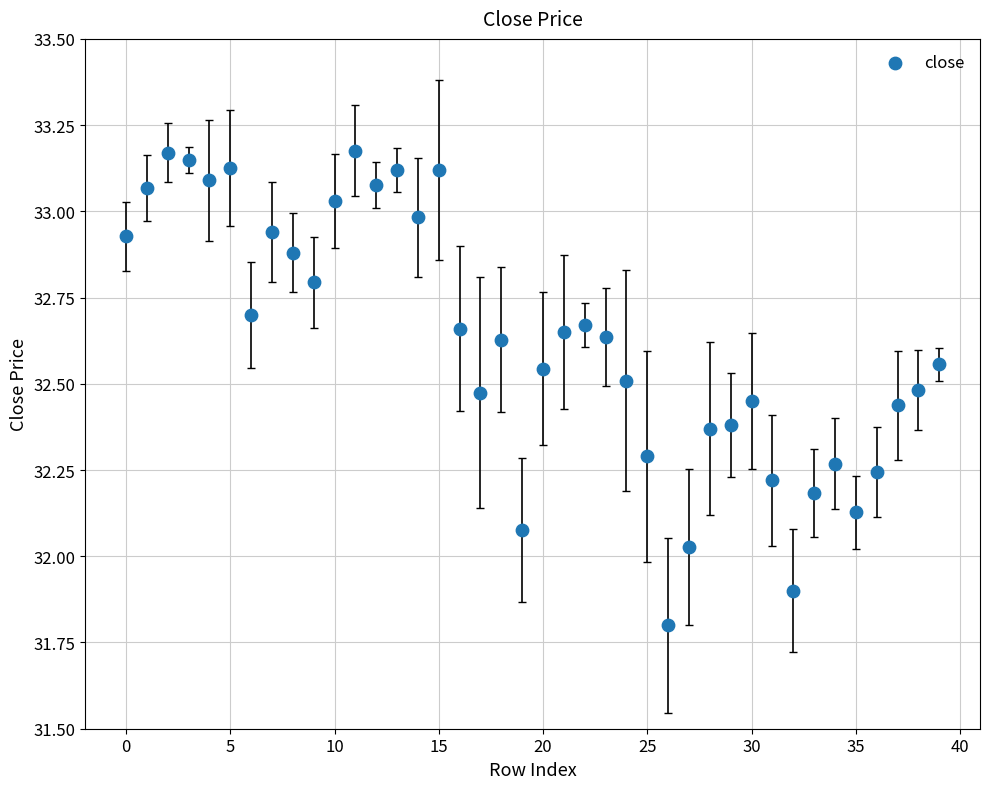

What is the range of Y values (max minus min)?

1.4